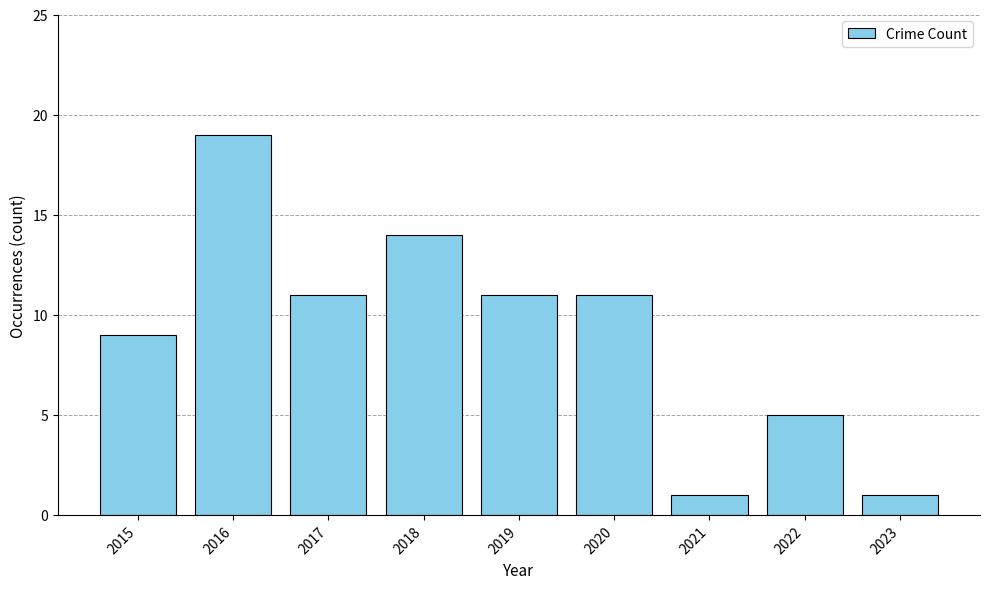

Reading left to right, list all the values displayed in this chart.

2015=9	2016=19	2017=11	2018=14	2019=11	2020=11	2021=1	2022=5	2023=1